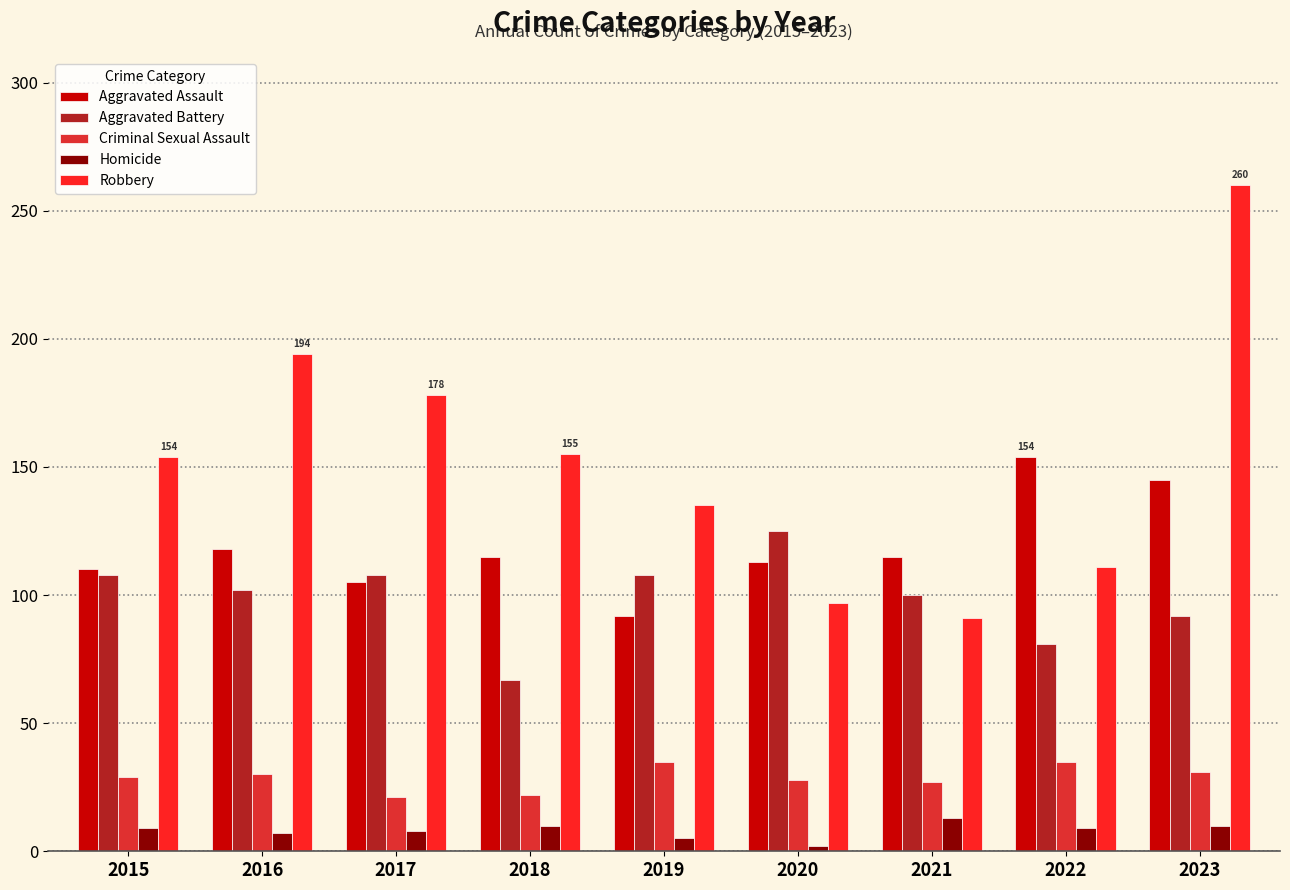

How many data points does each series have?

9